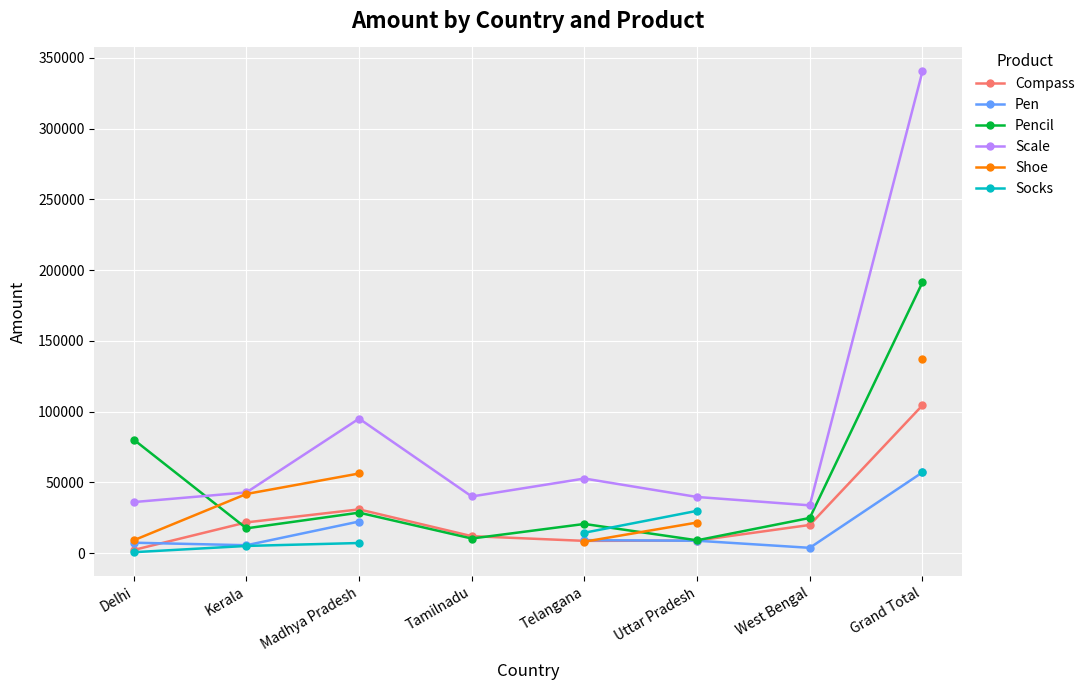

Rank the series by their maximum value, from highest to lowest.

Scale, Pencil, Shoe, Compass, Socks, Pen